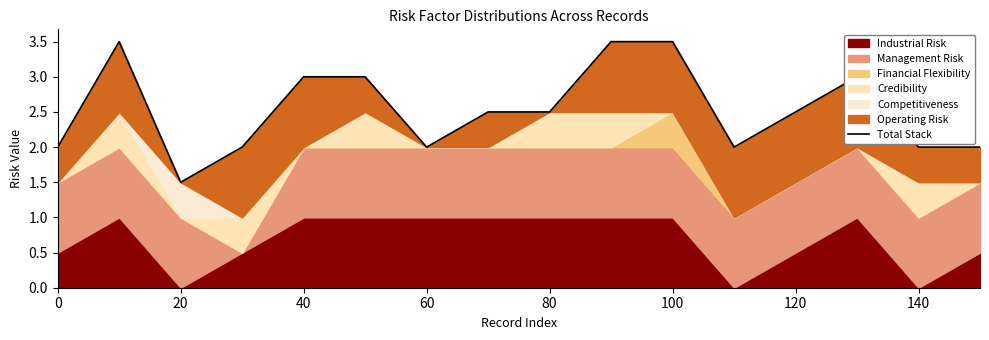

Count the number of values greater than 2.

9